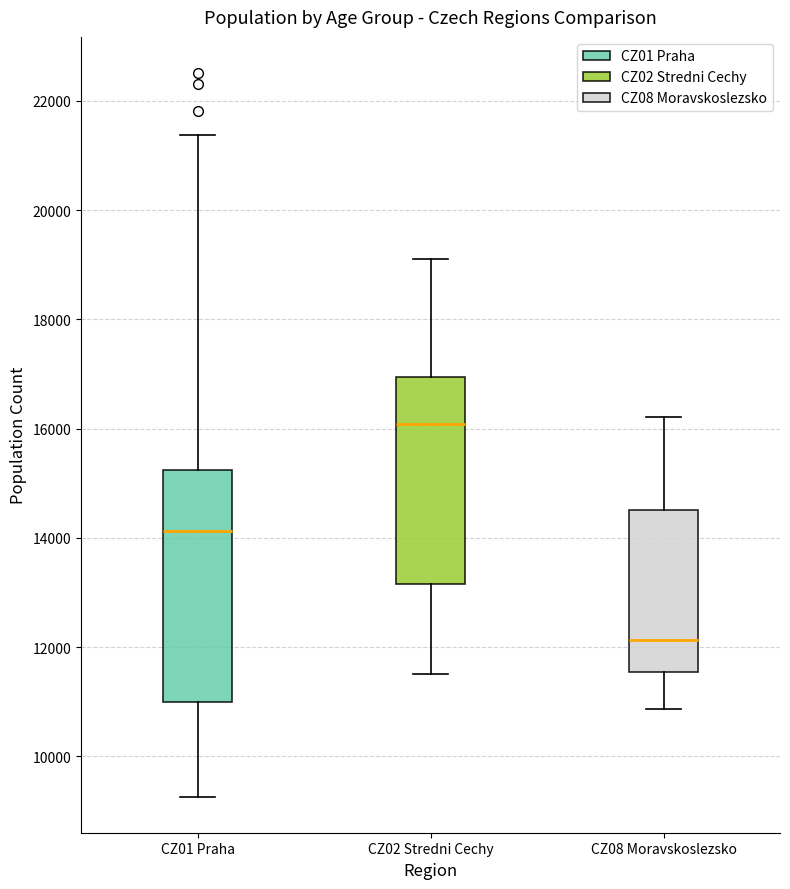

Which box's median line is the highest?

CZ02 Stredni Cechy